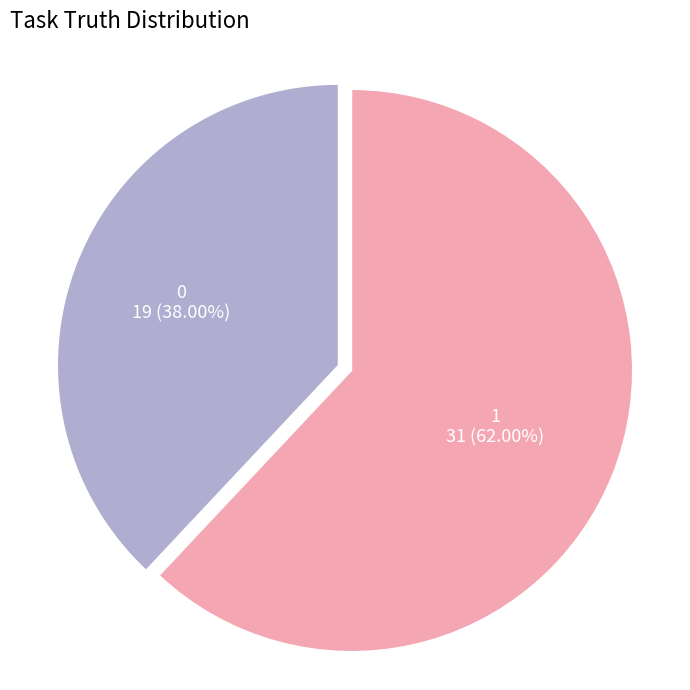

How many slices are in this pie chart?

2